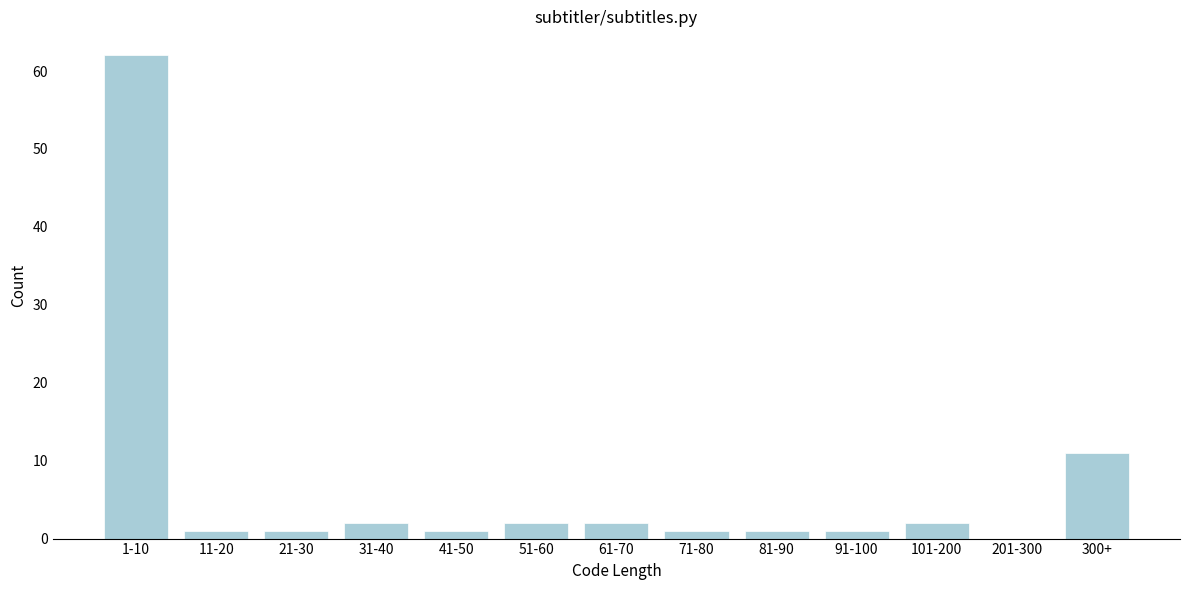

Reading right to left, extract all data points from this chart.

300+=11	201-300=0	101-200=2	91-100=1	81-90=1	71-80=1	61-70=2	51-60=2	41-50=1	31-40=2	21-30=1	11-20=1	1-10=62